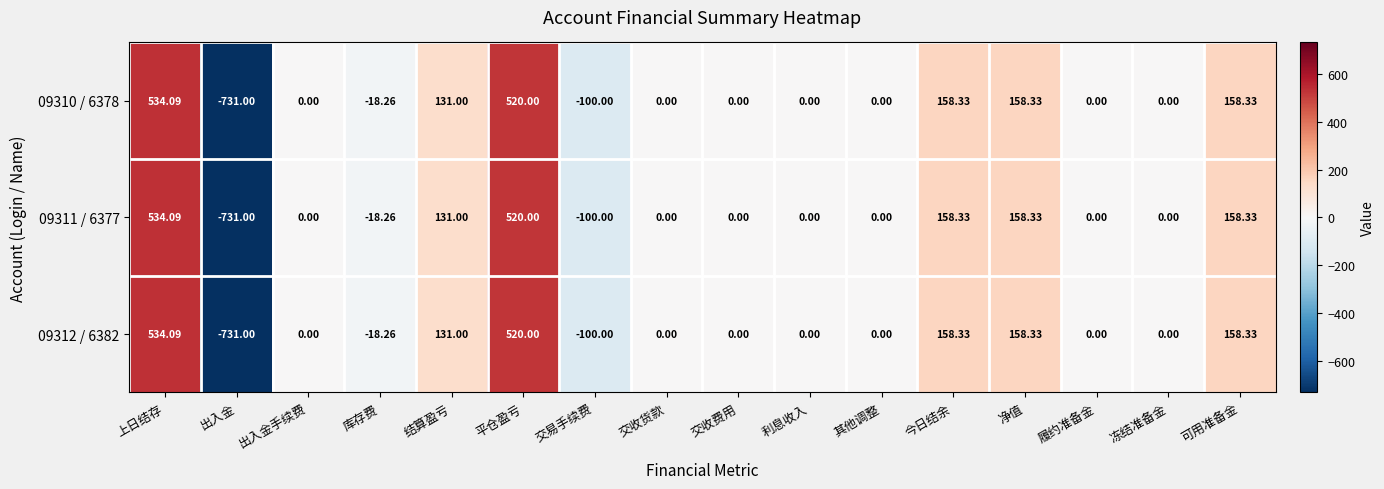

Which label corresponds to the smallest value in the chart?

出入金